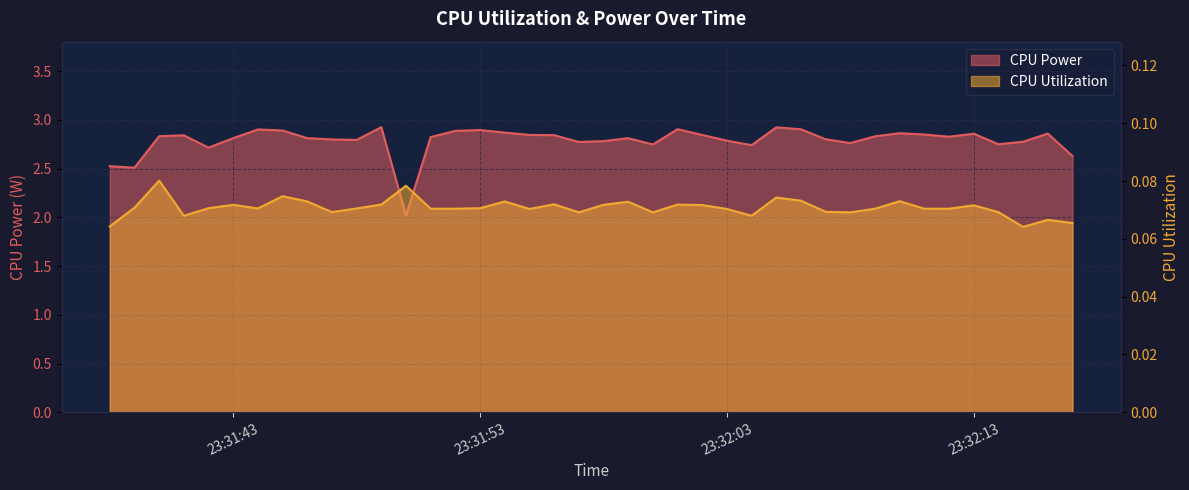

In CPU Utilization, how many points are lower than both neighbors (excluding endpoints)?

9